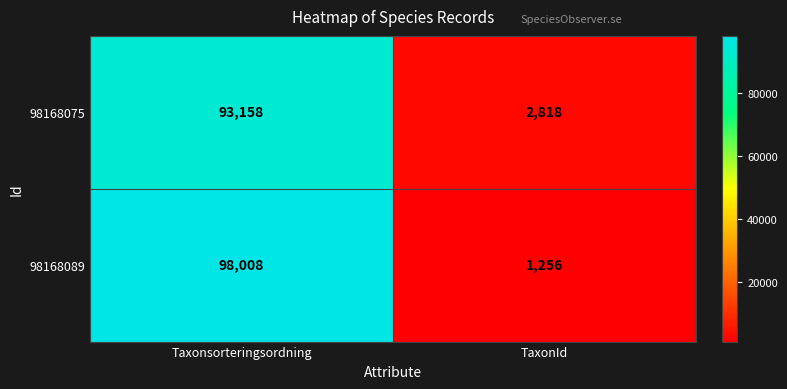

What is the approximate value of 98168089 at Taxonsorteringsordning, to the nearest 50?

98000